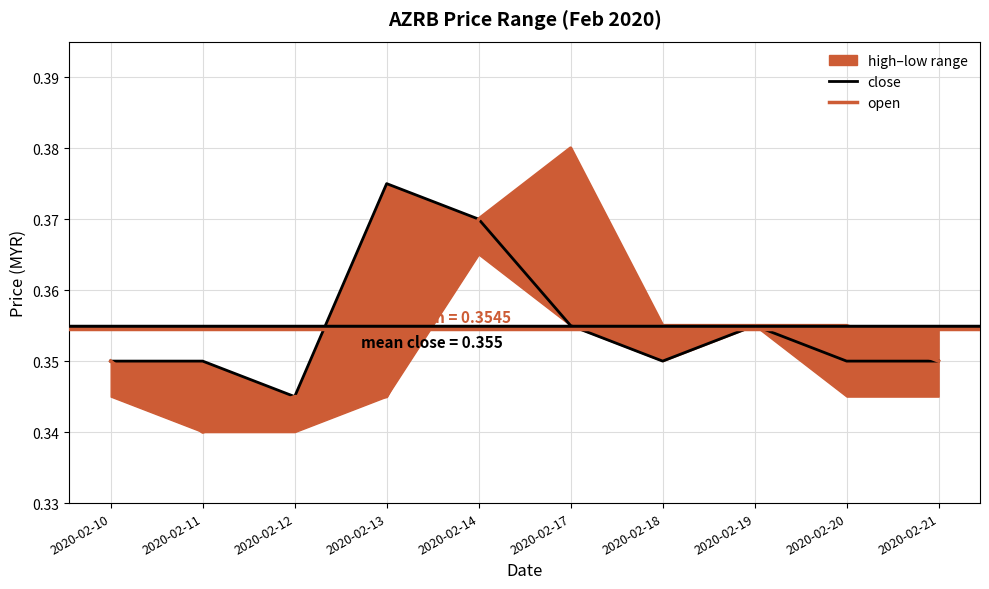

True or false: close and open intersect in this chart.

False